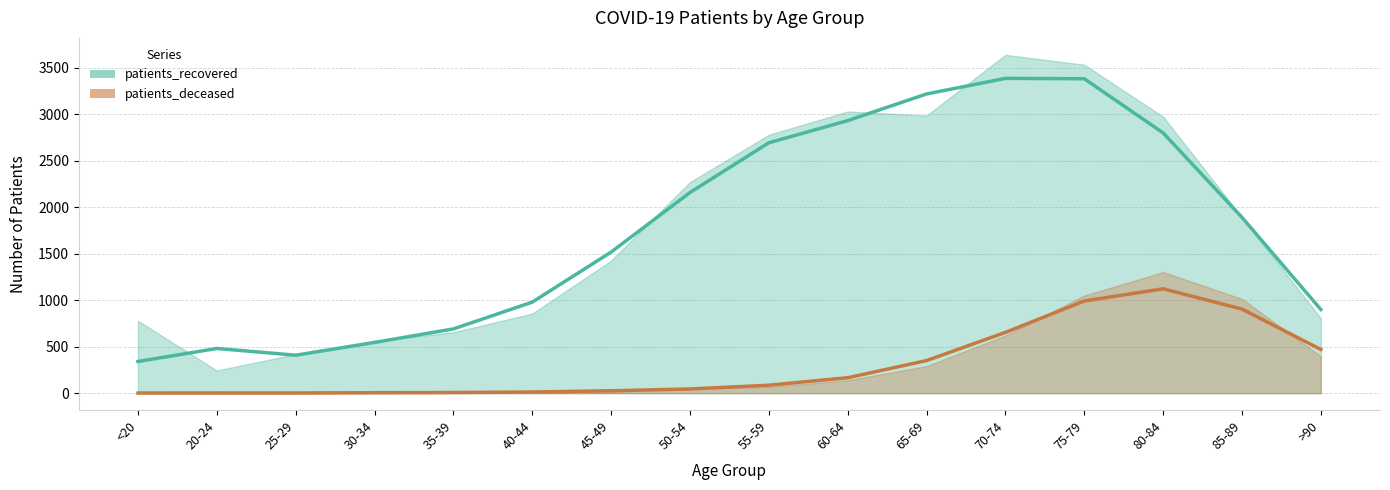

Where is patients_deceased nearest to the value 562?

>90